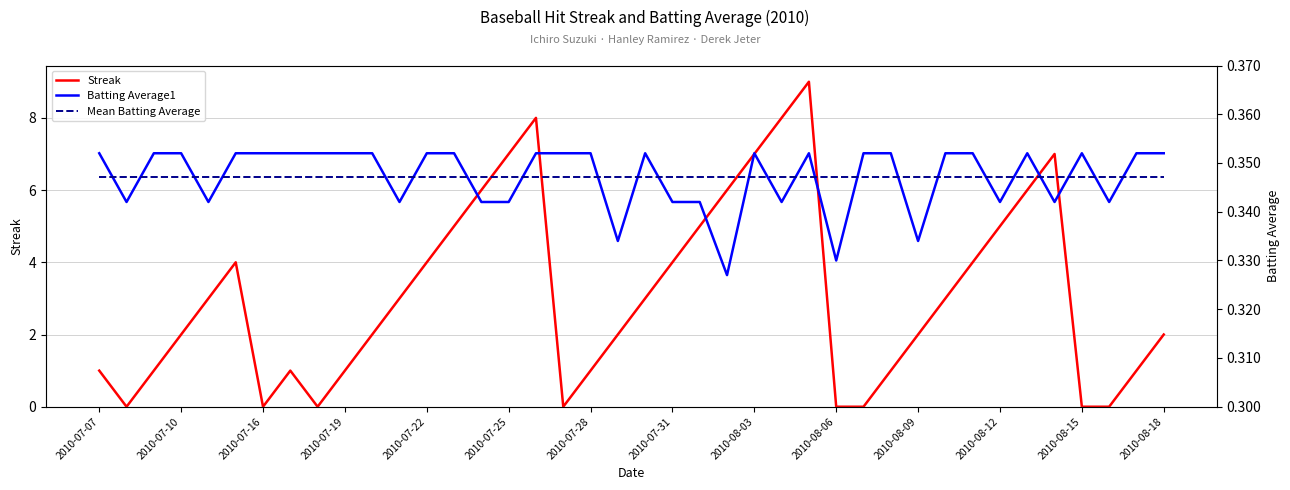

At which category does the chart reach its peak across all series?

26